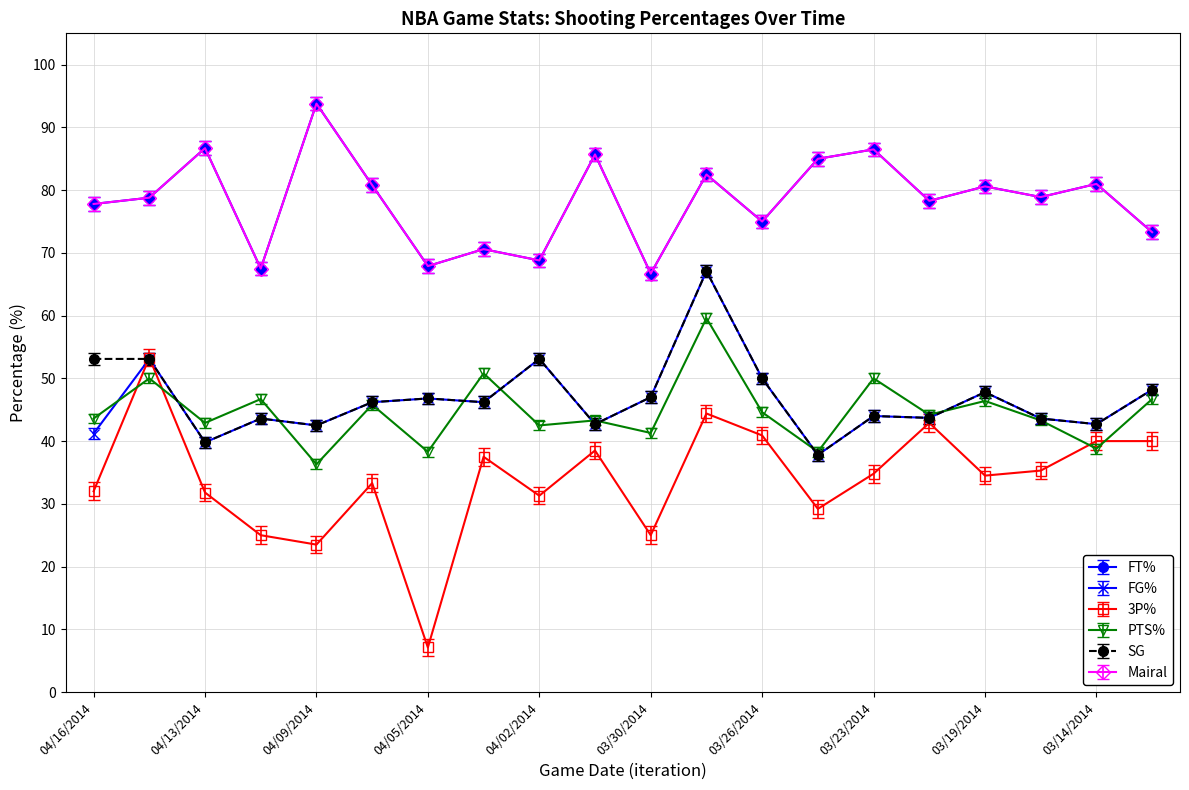

What is the value of the SG point at the 20th from the left?

48.2